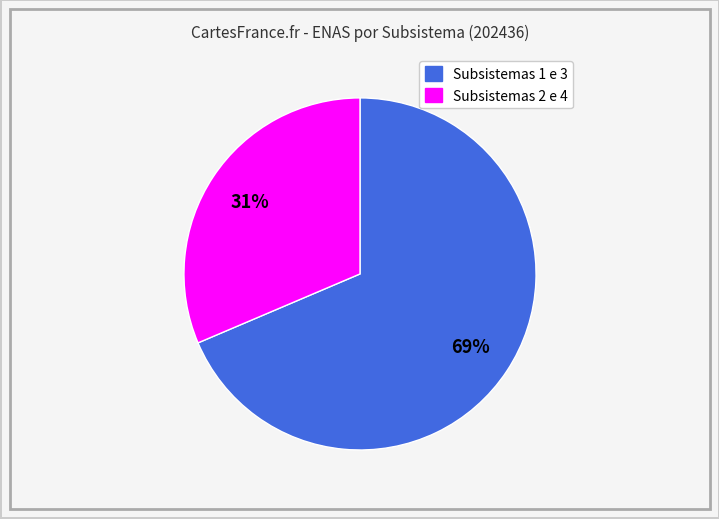

To the nearest percent, what is the average slice percentage?

50%